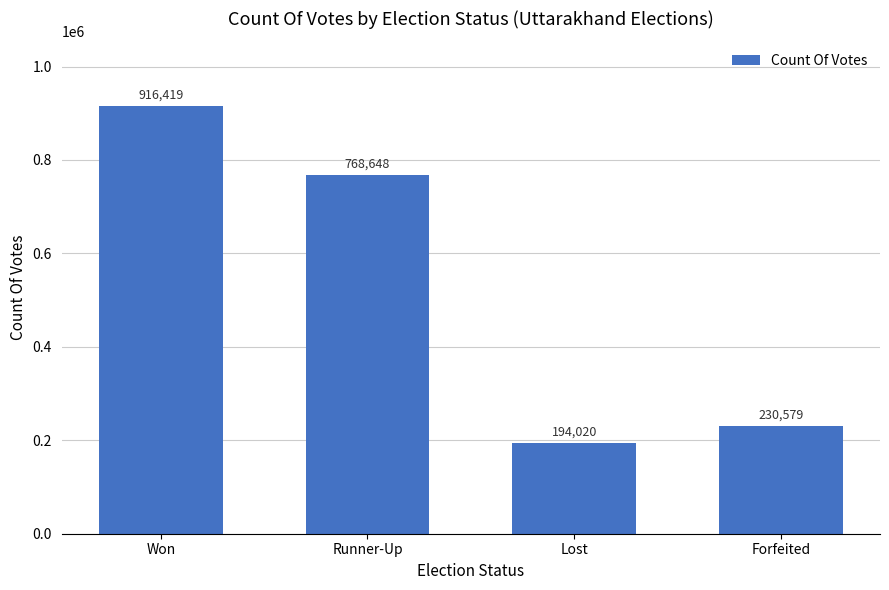

List the labels in order of value, largest first.

Won, Runner-Up, Forfeited, Lost